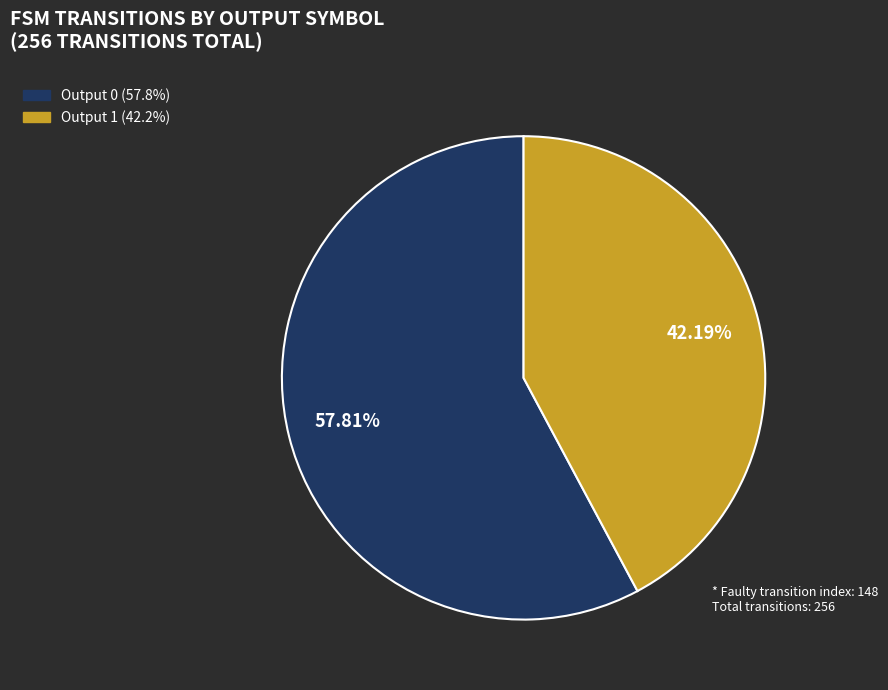

Is there any slice that represents more than half of the pie?

Yes